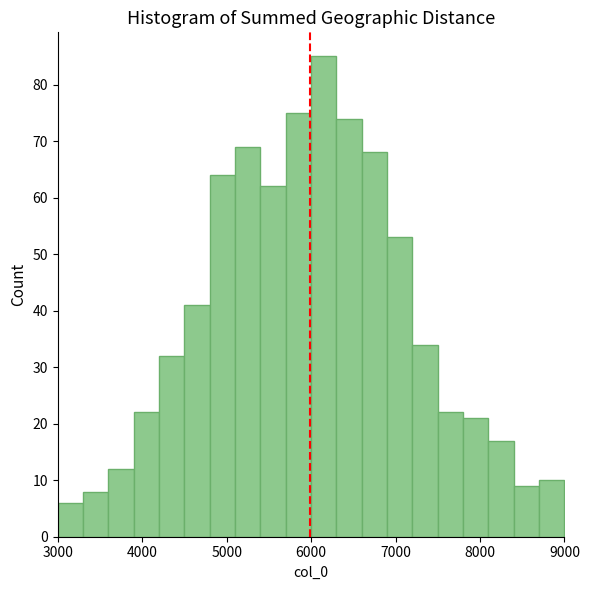

Around what value on the x-axis is the tallest bar? Give the approximate position of its centre, as read against the axis.

6200